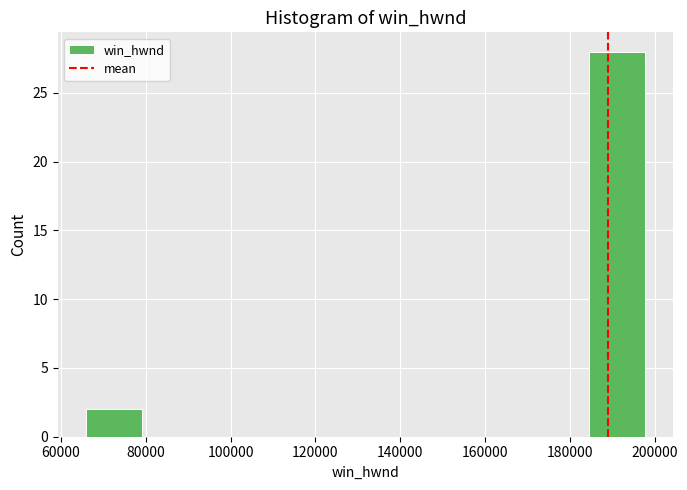

Reading left to right, list every bar in this chart as the range it spans on the x-axis followed by its height. Neither the bar edges nor the heights are printed on the chart, so give them approximately, as read against the axes.

66000 to 80000: 2
80000 to 92000: 0
92000 to 106000: 0
106000 to 118000: 0
118000 to 132000: 0
132000 to 144000: 0
144000 to 158000: 0
158000 to 172000: 0
172000 to 184000: 0
184000 to 198000: 28